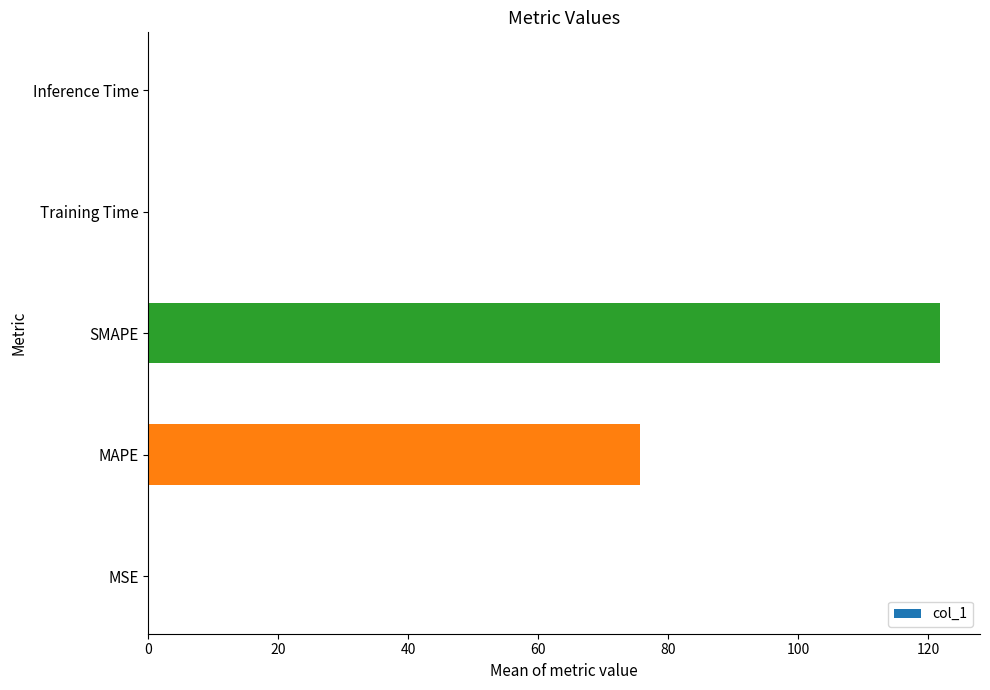

Which has a higher value, SMAPE or MSE?

SMAPE